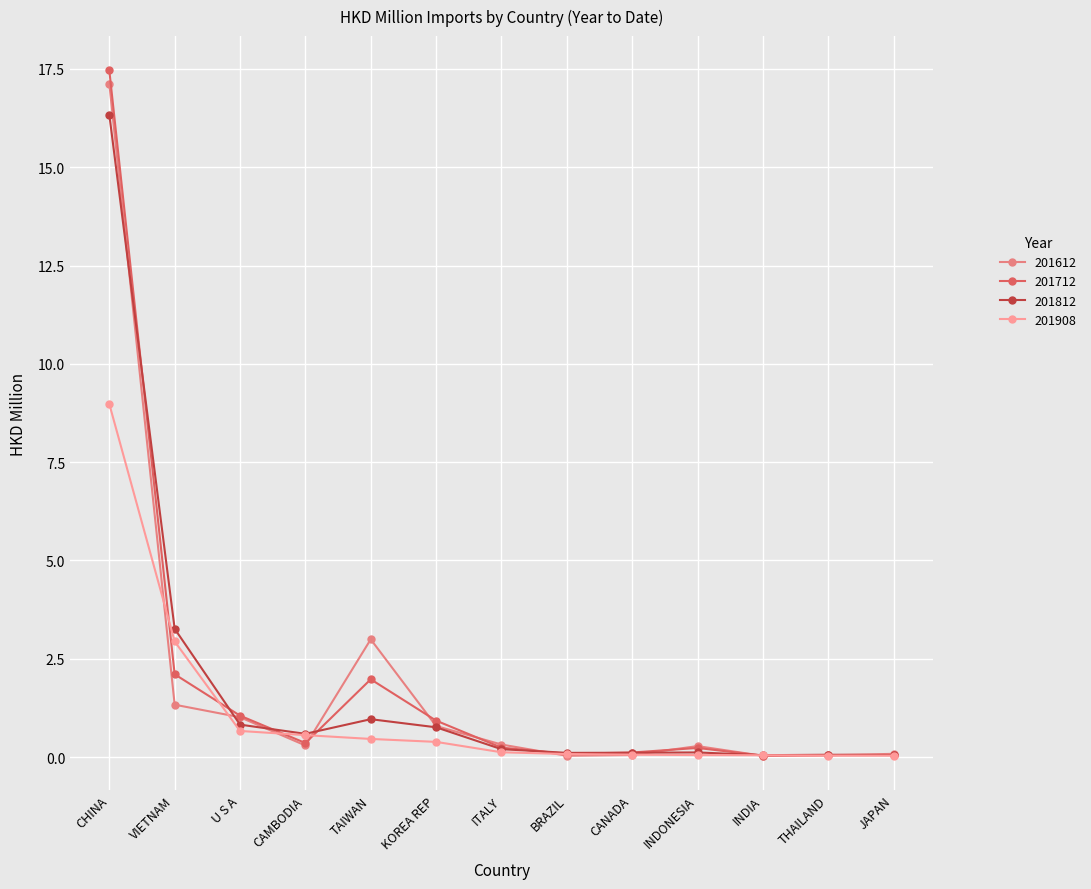

The value of 201612 at INDIA is 0.0. True or false?

True